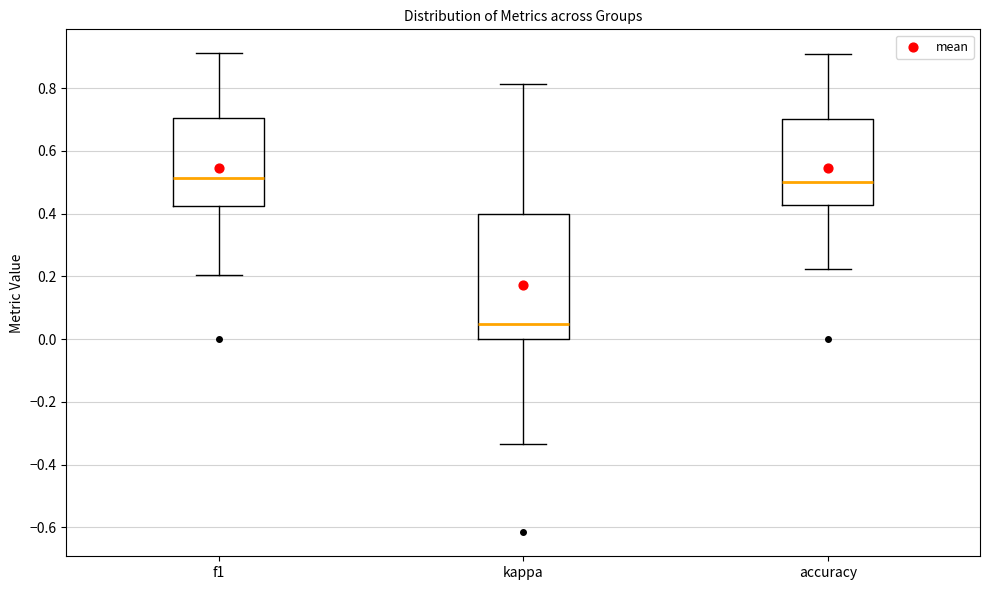

Comparing the boxes themselves (not the whiskers), which one is the tallest?

kappa